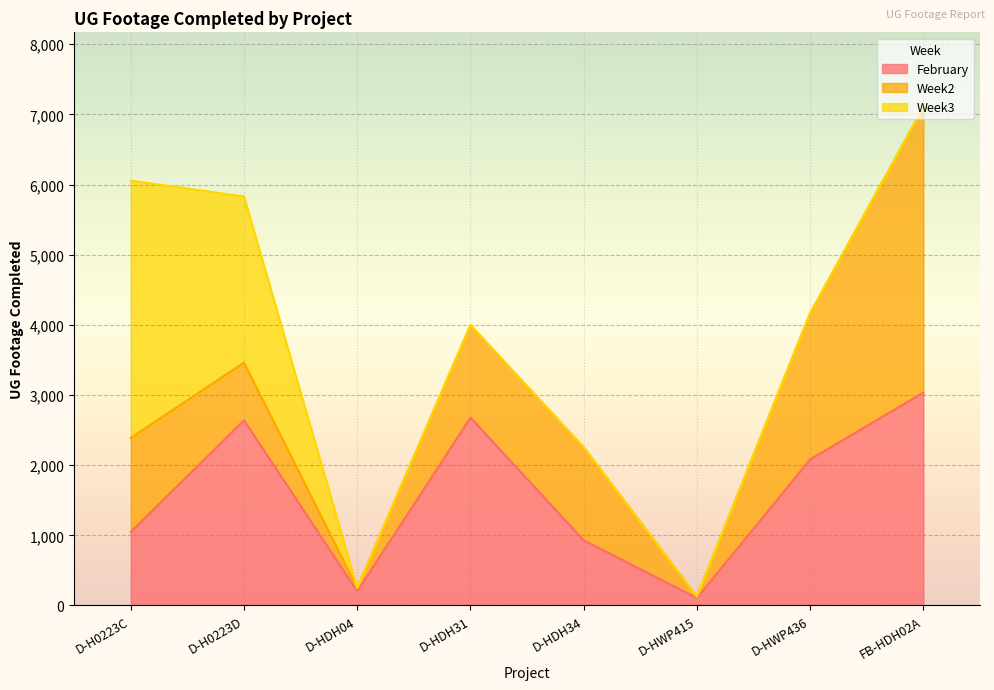

The Week2 series shows 4069 at FB-HDH02A. True or false?

True